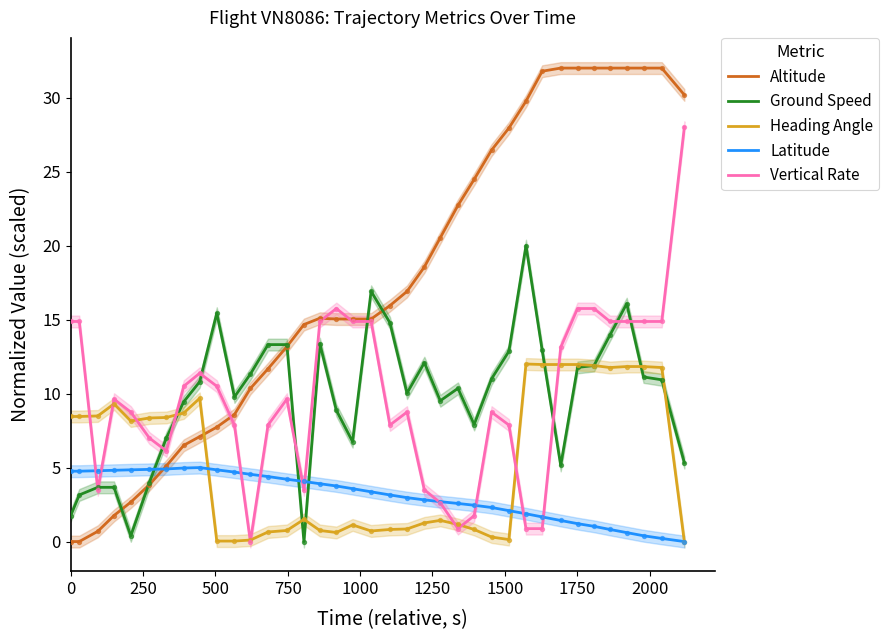

What are all the series names shown in the legend?

Altitude, Ground Speed, Heading Angle, Latitude, Vertical Rate